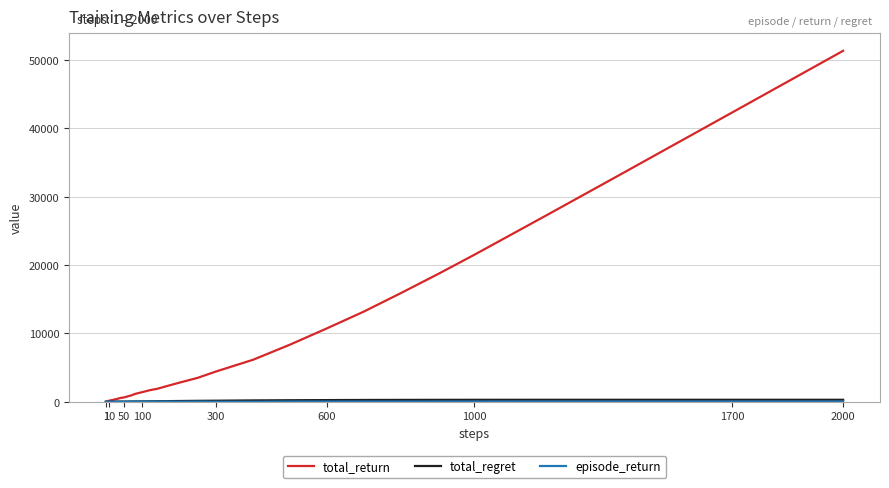

Which series has the largest total across all categories?

total_return